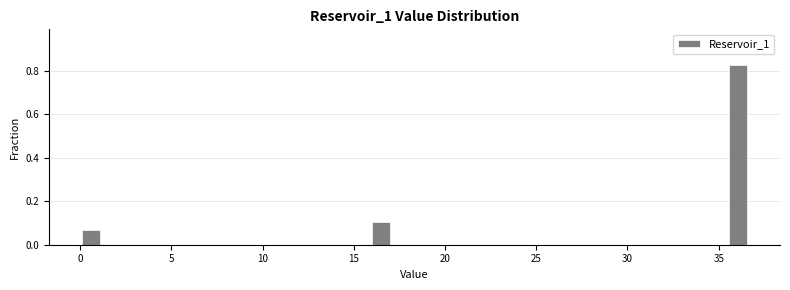

Read against the x-axis, roughly where is the centre of the tallest bar?

36.0